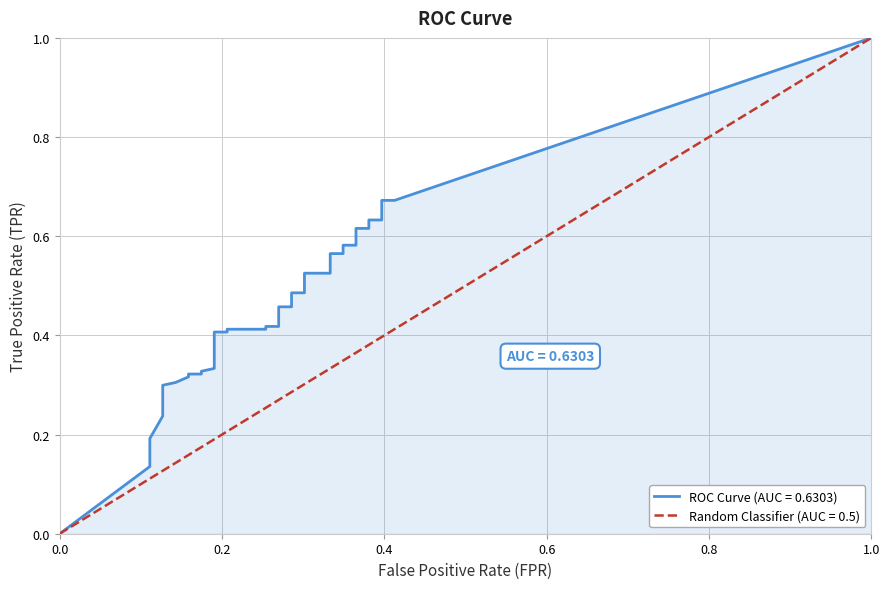

At how many categories does at least one series exceed 0?

39